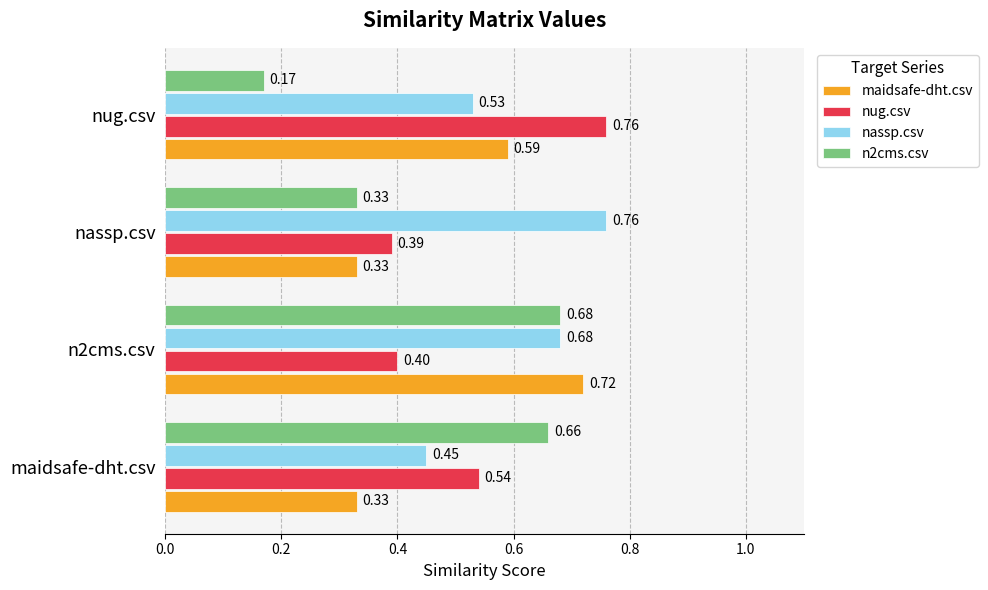

At how many categories does at least one series exceed 0?

4